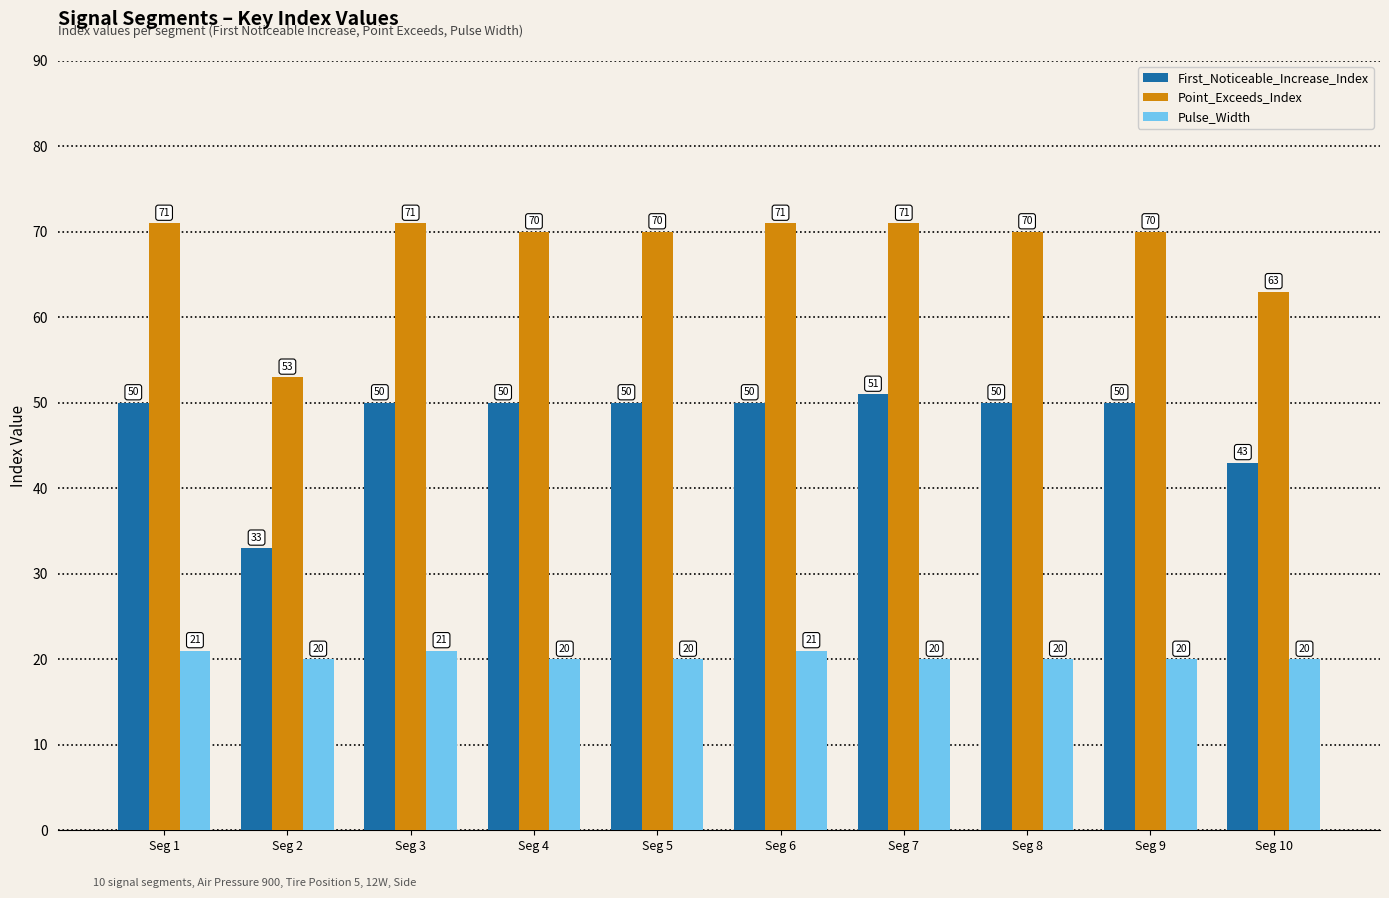

The First_Noticeable_Increase_Index series shows 50 at Seg 9. True or false?

True